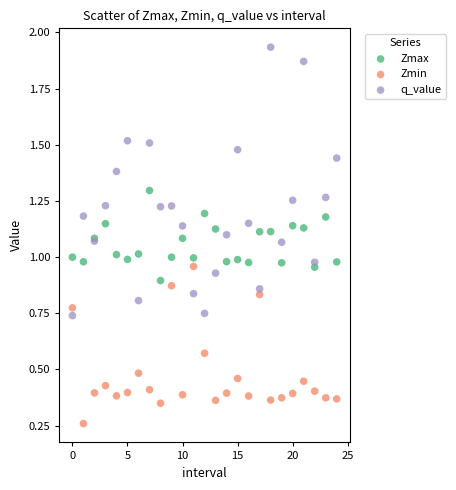

Which series contains the highest Y value?

q_value